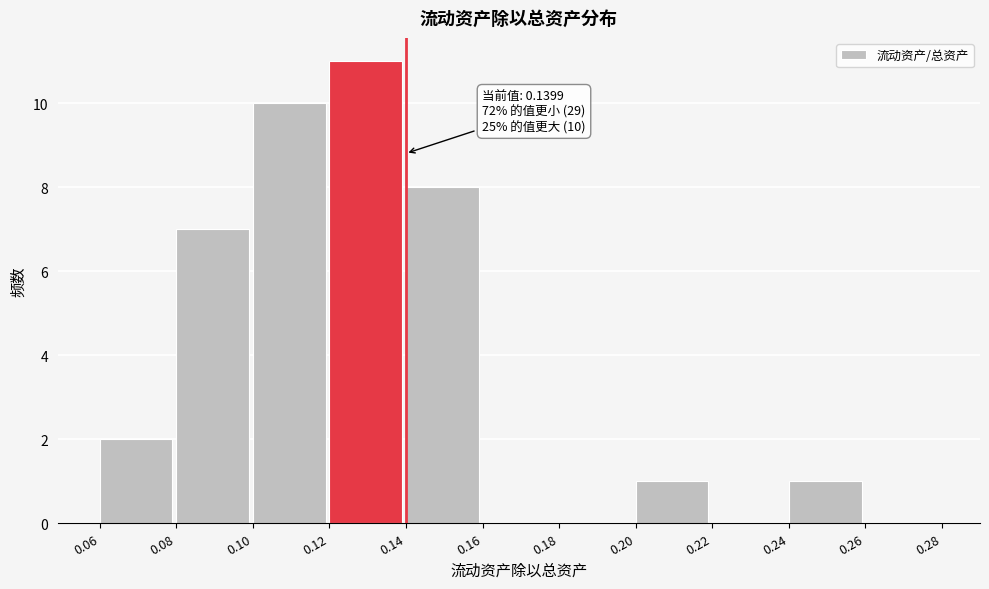

Over which range of the x-axis is the bar tallest?

0.12 to 0.14